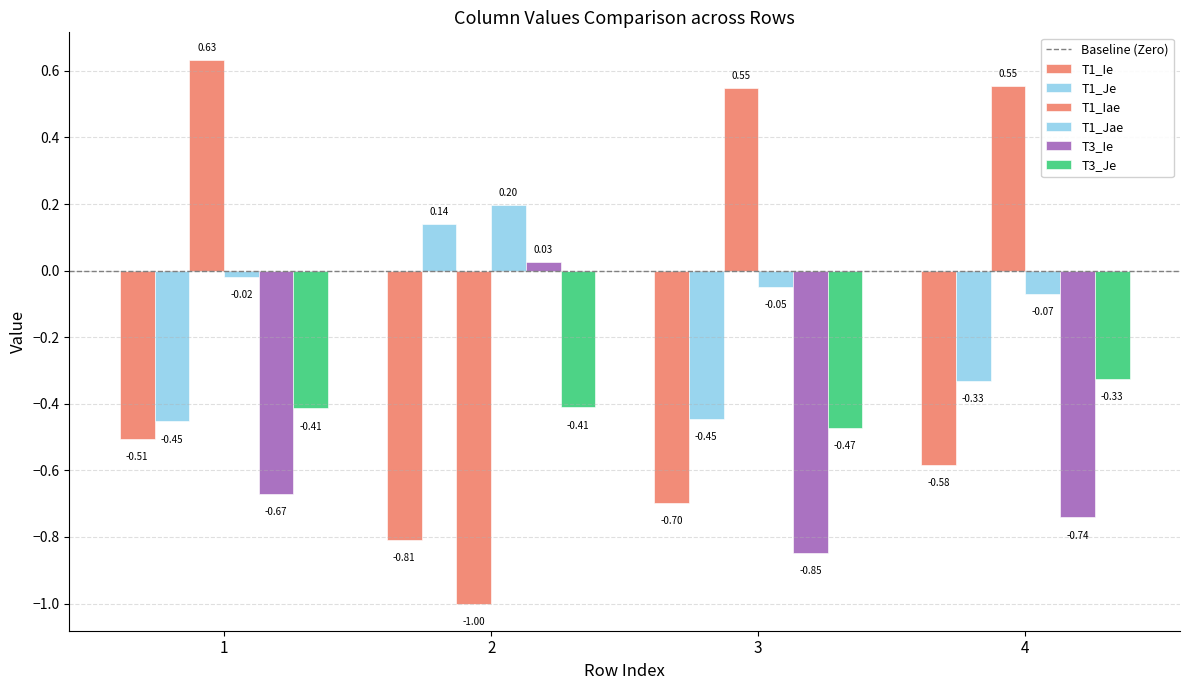

How many data points in T1_Jae are above 0?

1